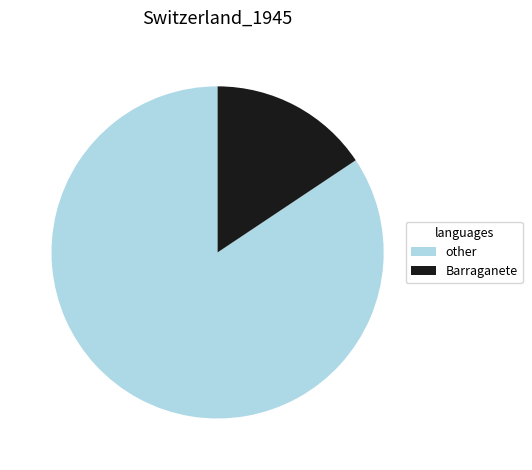

True or false: Barraganete accounts for 16% of the total.

True